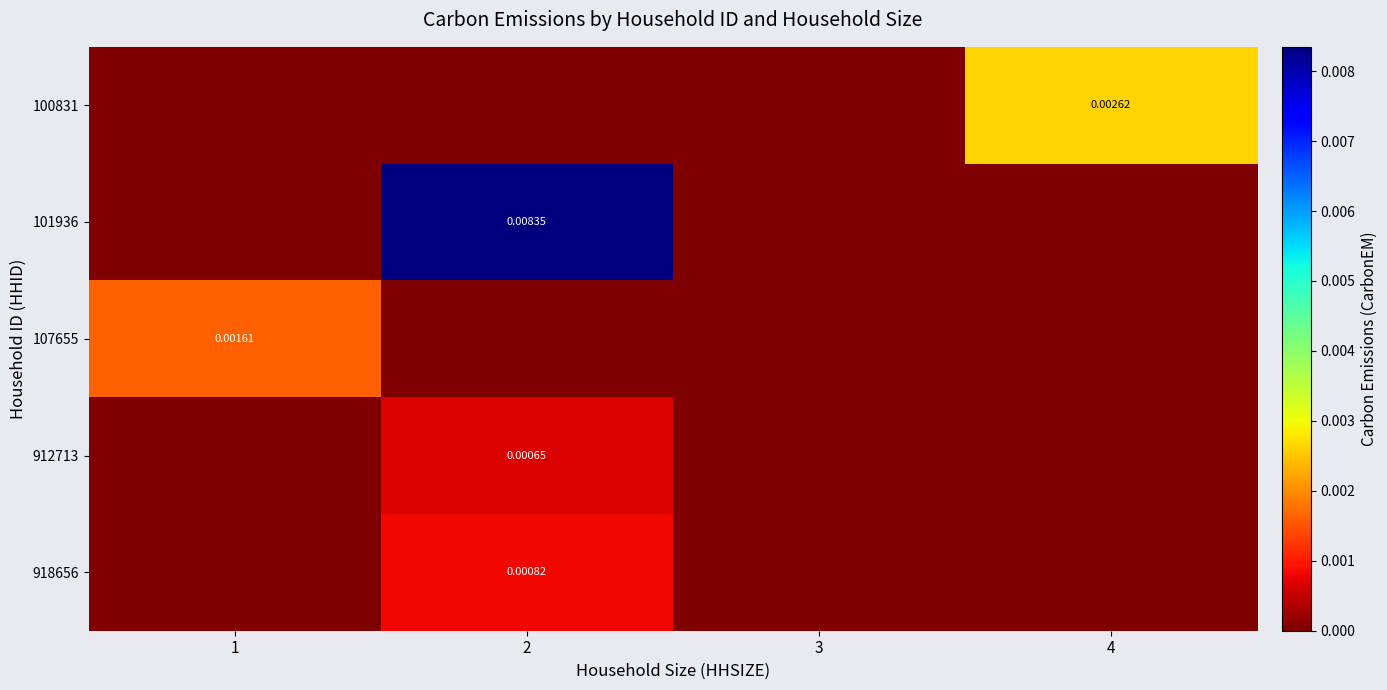

List the labels in order of 107655 value, largest first.

1, 2, 3, 4